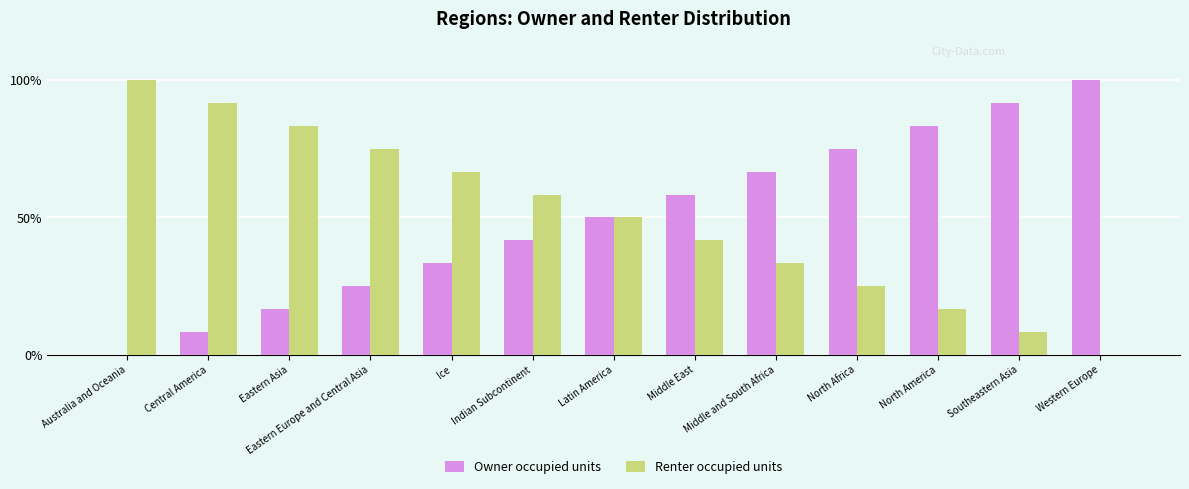

What is the highest value of the Renter occupied units series?

100.0